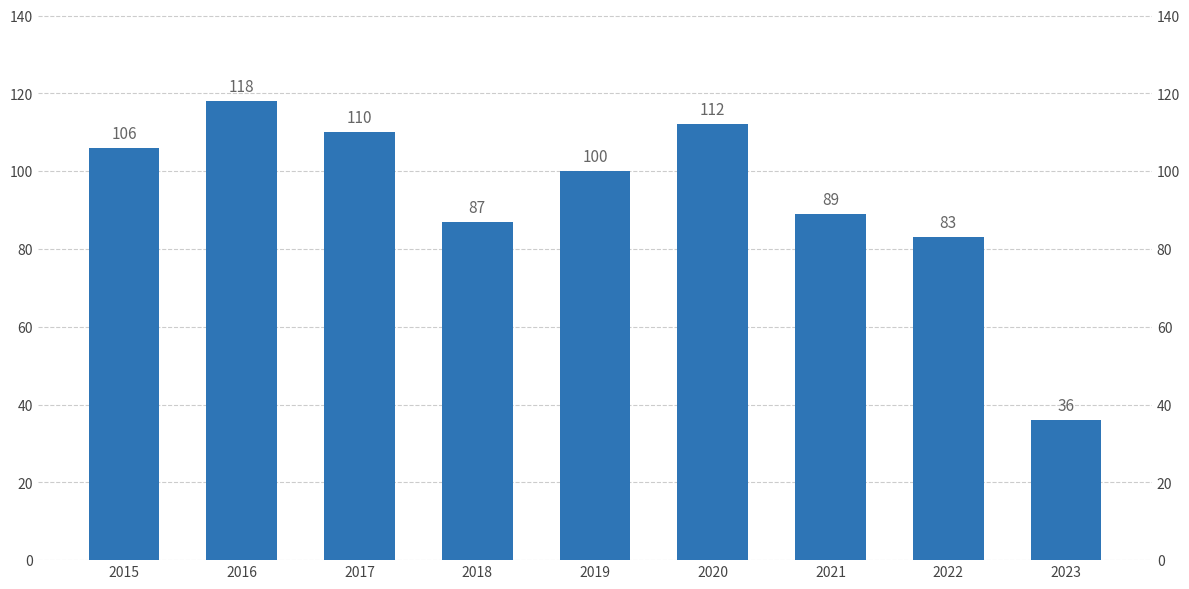

What is the value of the 3rd bar from the left?

110